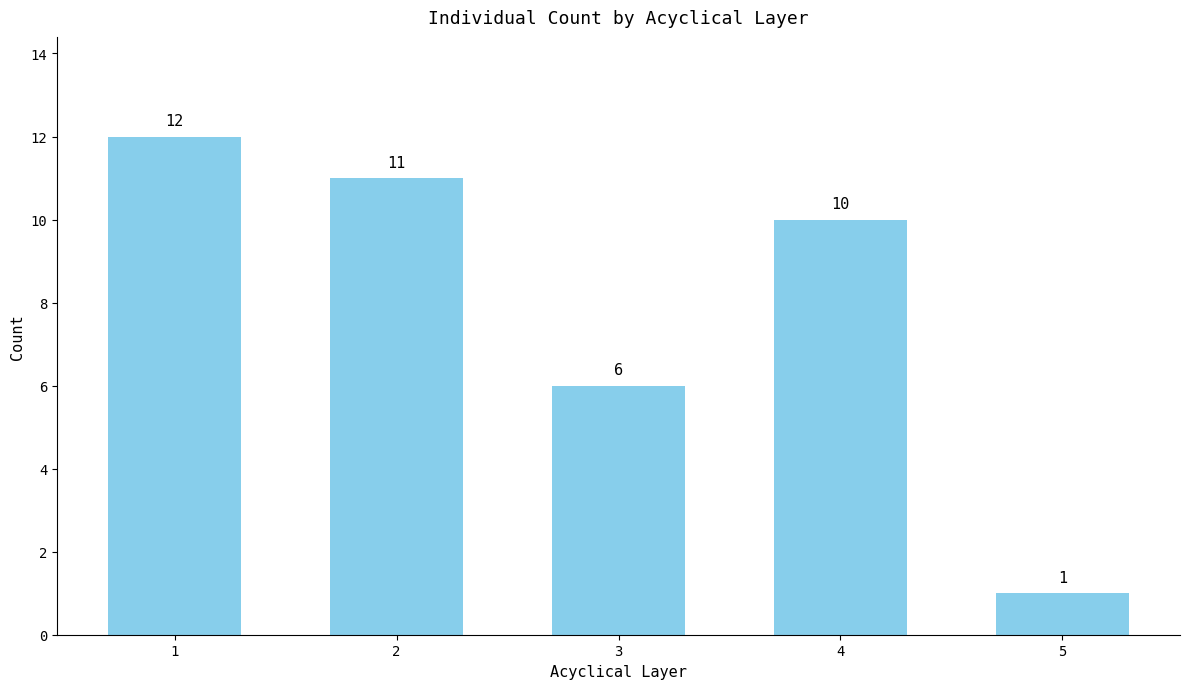

What is the value of the 5th bar from the left?

1